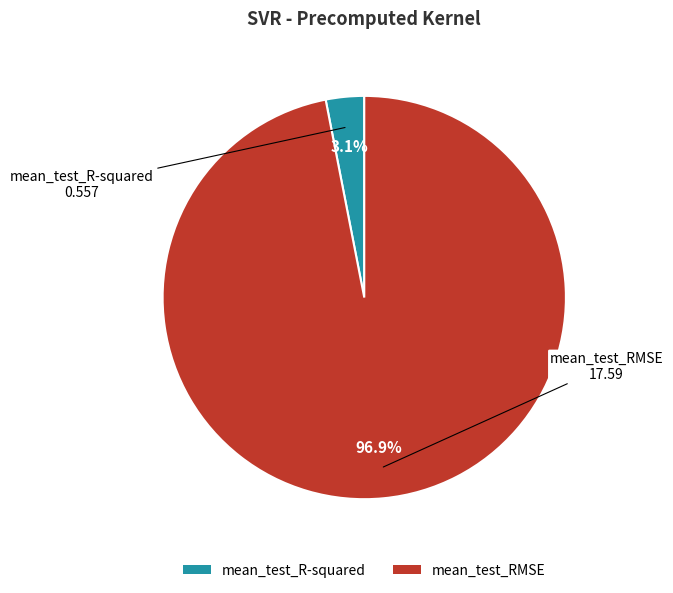

Which has a higher value, mean_test_R-squared or mean_test_RMSE?

mean_test_RMSE